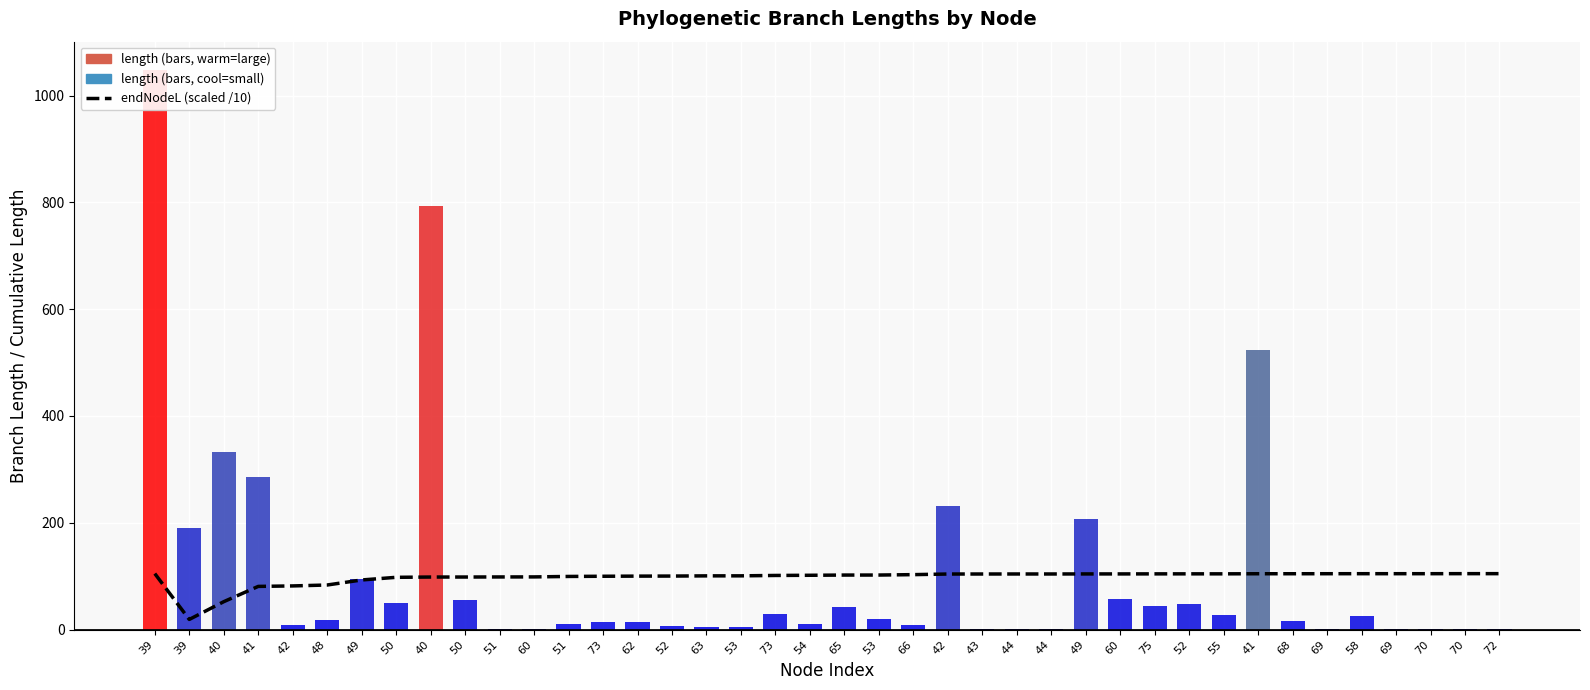

How many data points in endNodeL (scaled /10) are less than 102?

19